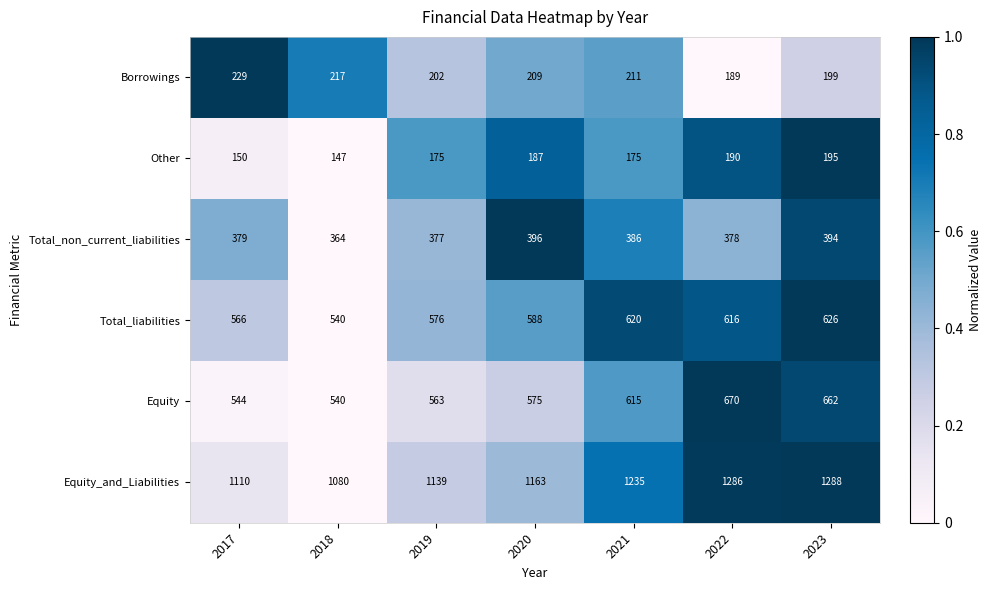

Where is Equity nearest to the value 605?

2021